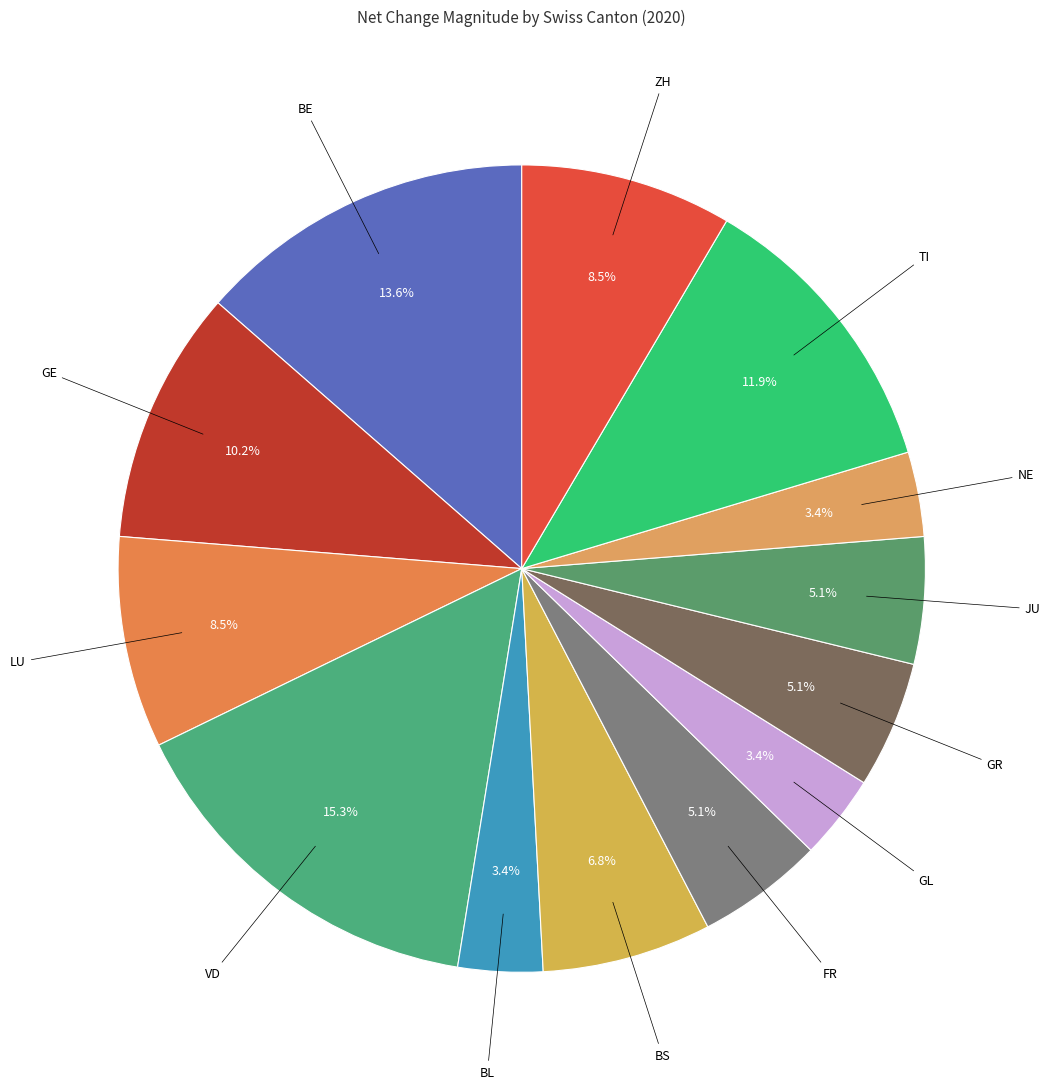

How many slices are in this pie chart?

13